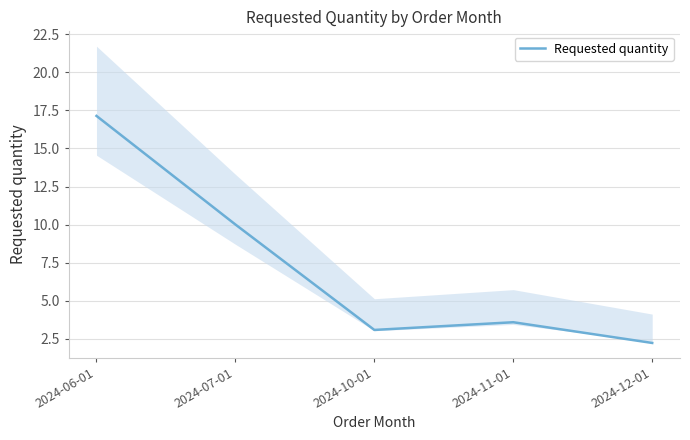

Is it true that the value at 2024-12-01 is 2.2?

True